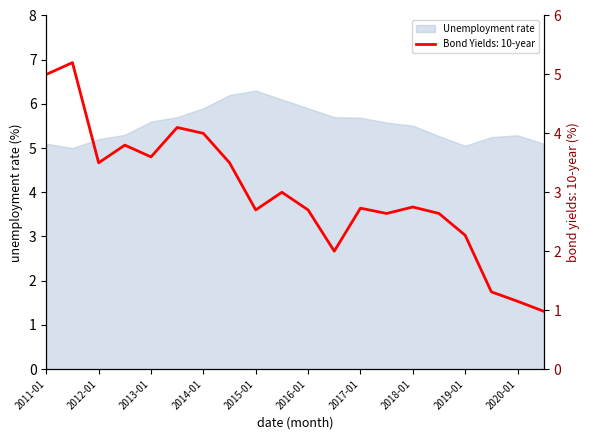

The Unemployment rate series shows 5.9 at 2014-01. True or false?

True